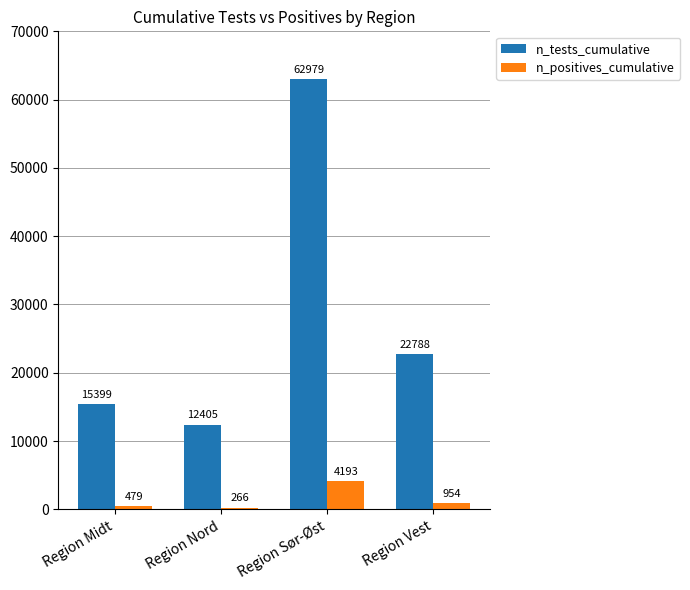

What is the sum of the n_positives_cumulative values at Region Midt and Region Sør-Øst?

4672